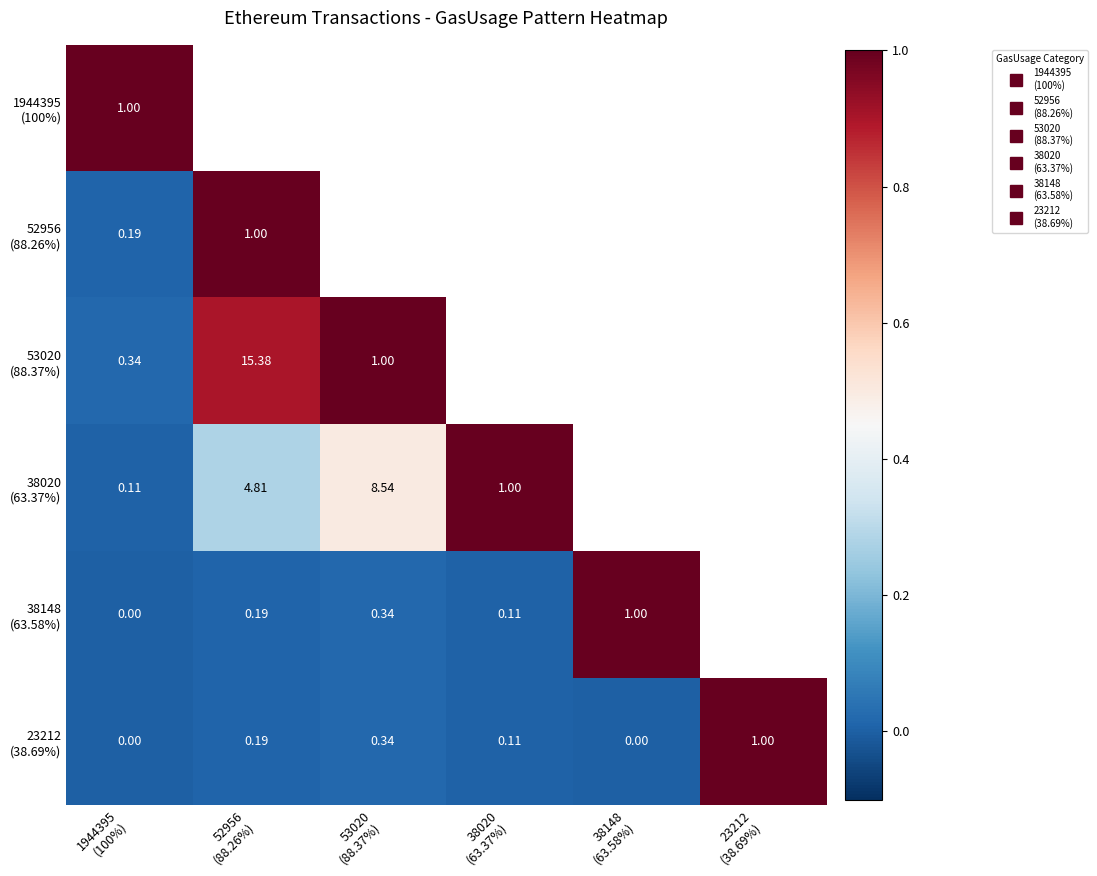

Which category has the highest value in the 23212 (38.69%) series?

23212 (38.69%)